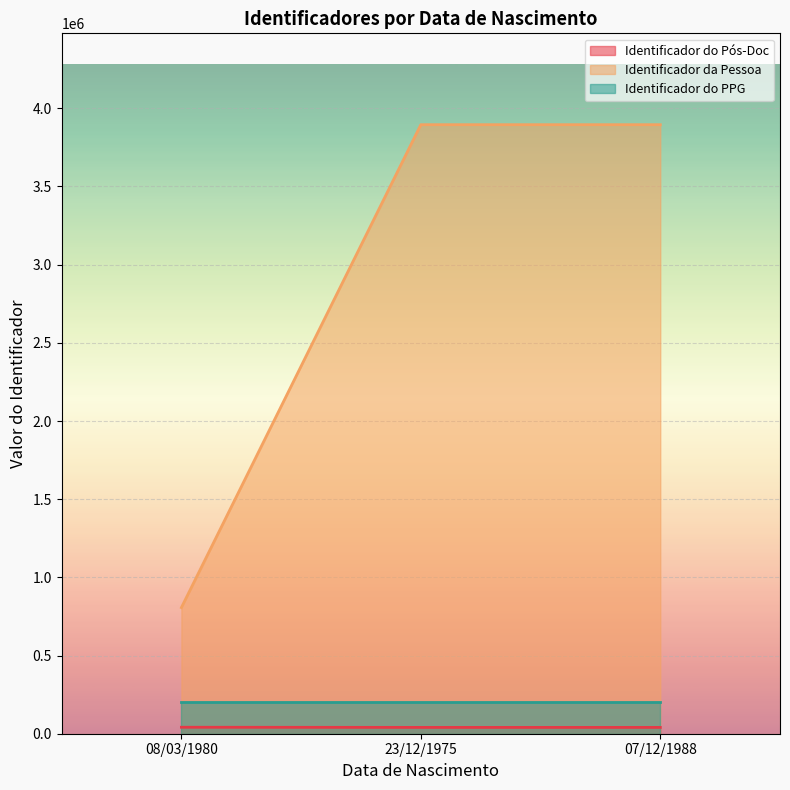

The Identificador da Pessoa series shows 806642 at 08/03/1980. True or false?

True